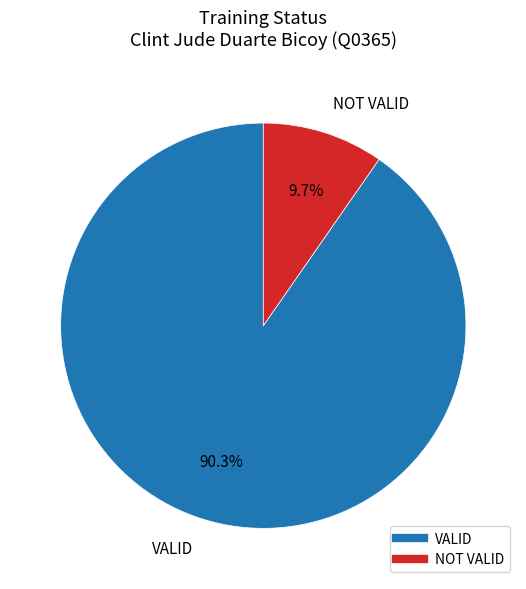

To the nearest percent, what is the difference between the VALID and NOT VALID slice percentages?

81%